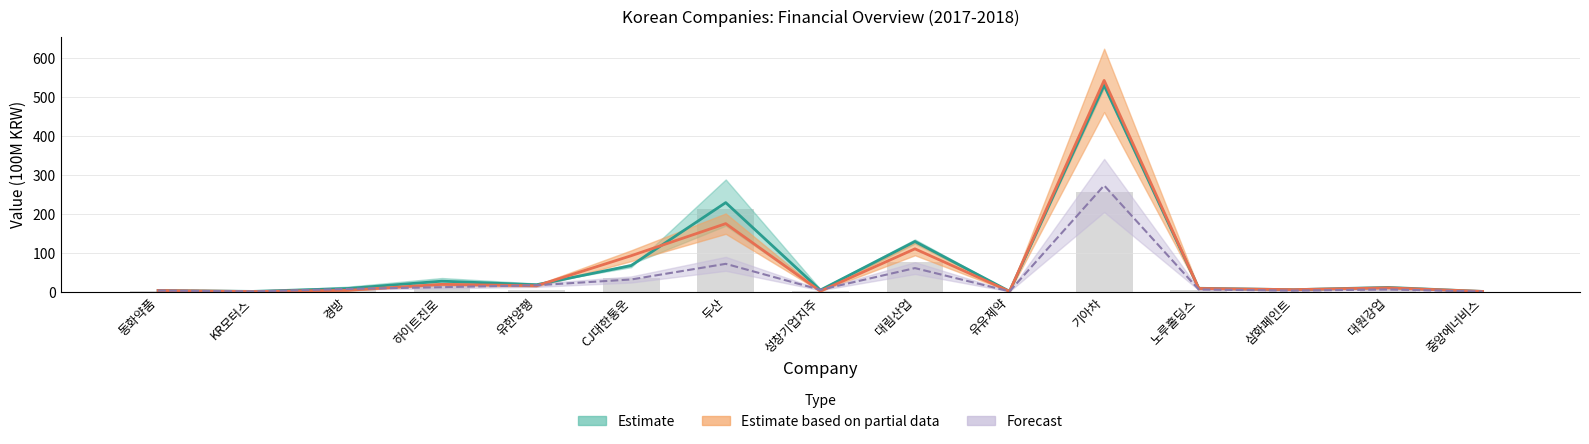

Which has a higher value, 기아차 or KR모터스?

기아차